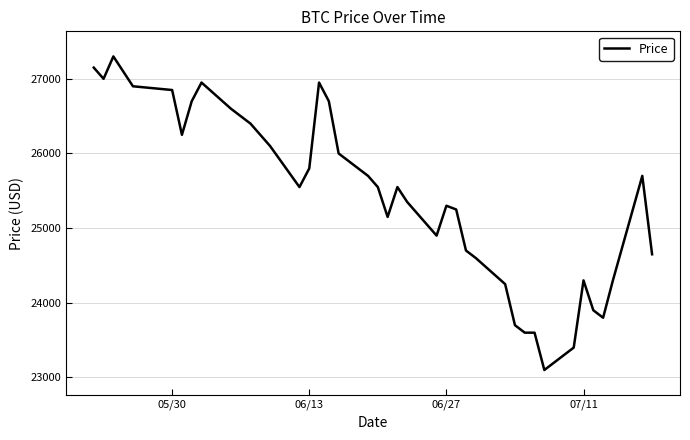

How many lines are shown in the chart?

1